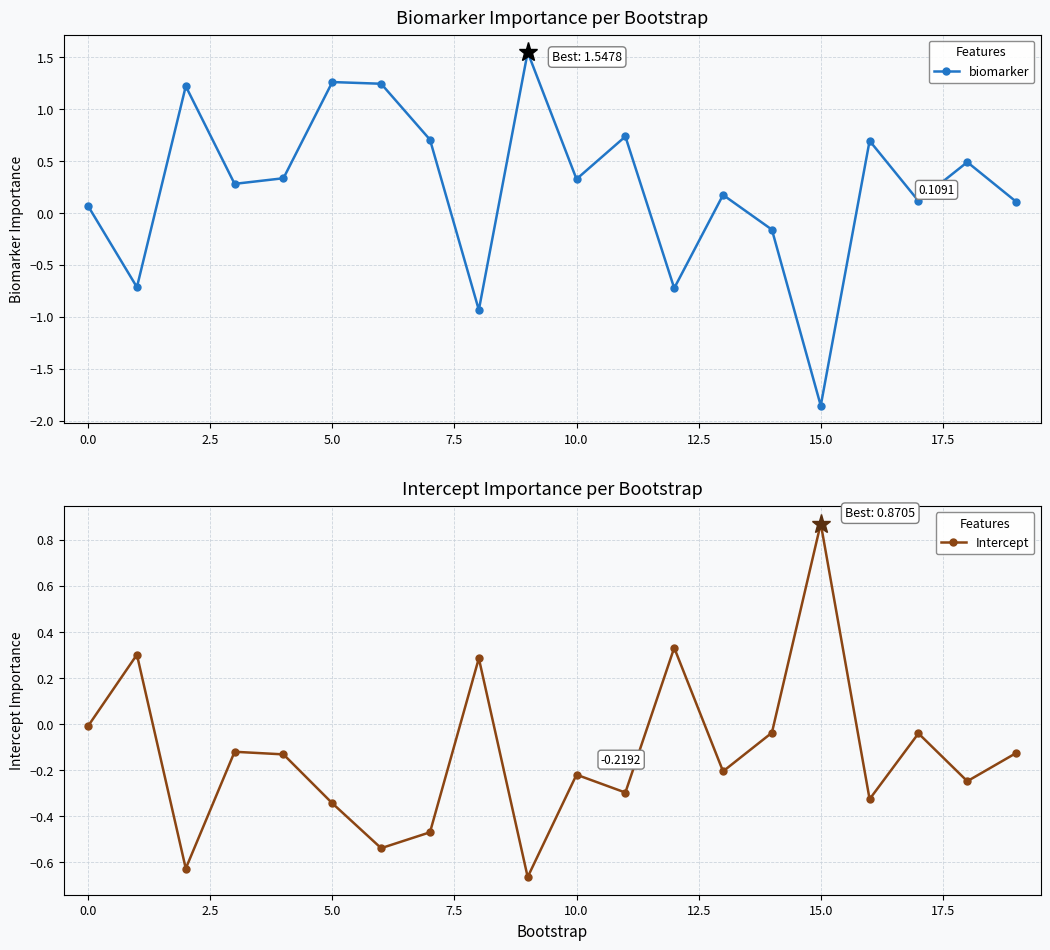

Is it true that biomarker equals 0.4 at 16?

False